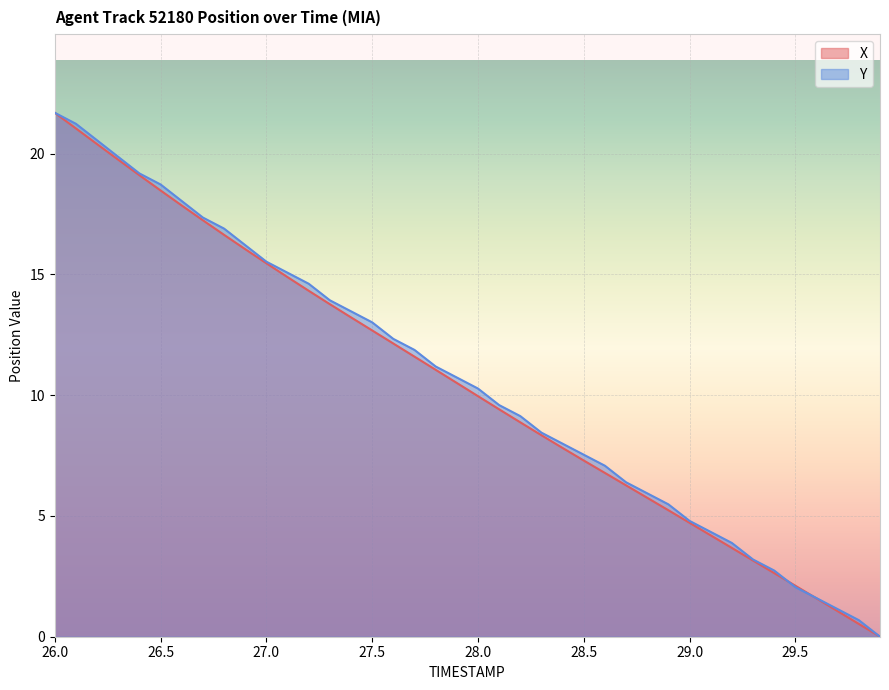

What is the value of the X point at the 6th from the left?

18.5